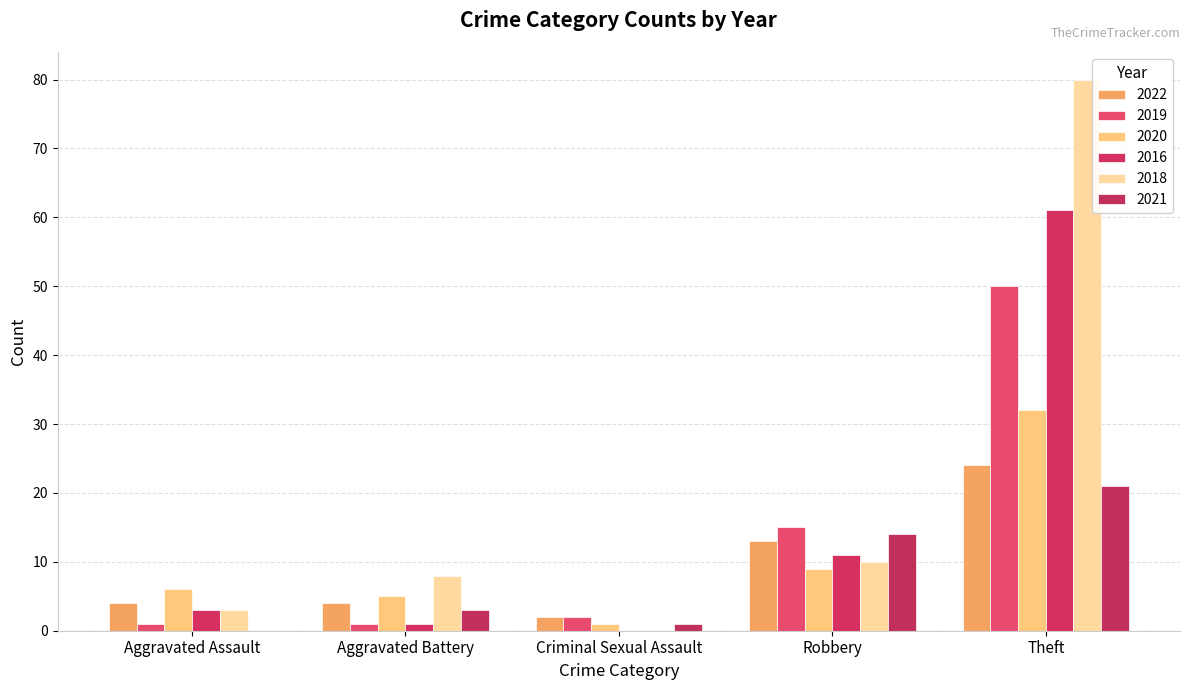

Is it true that 2019 equals 50 at Theft?

True